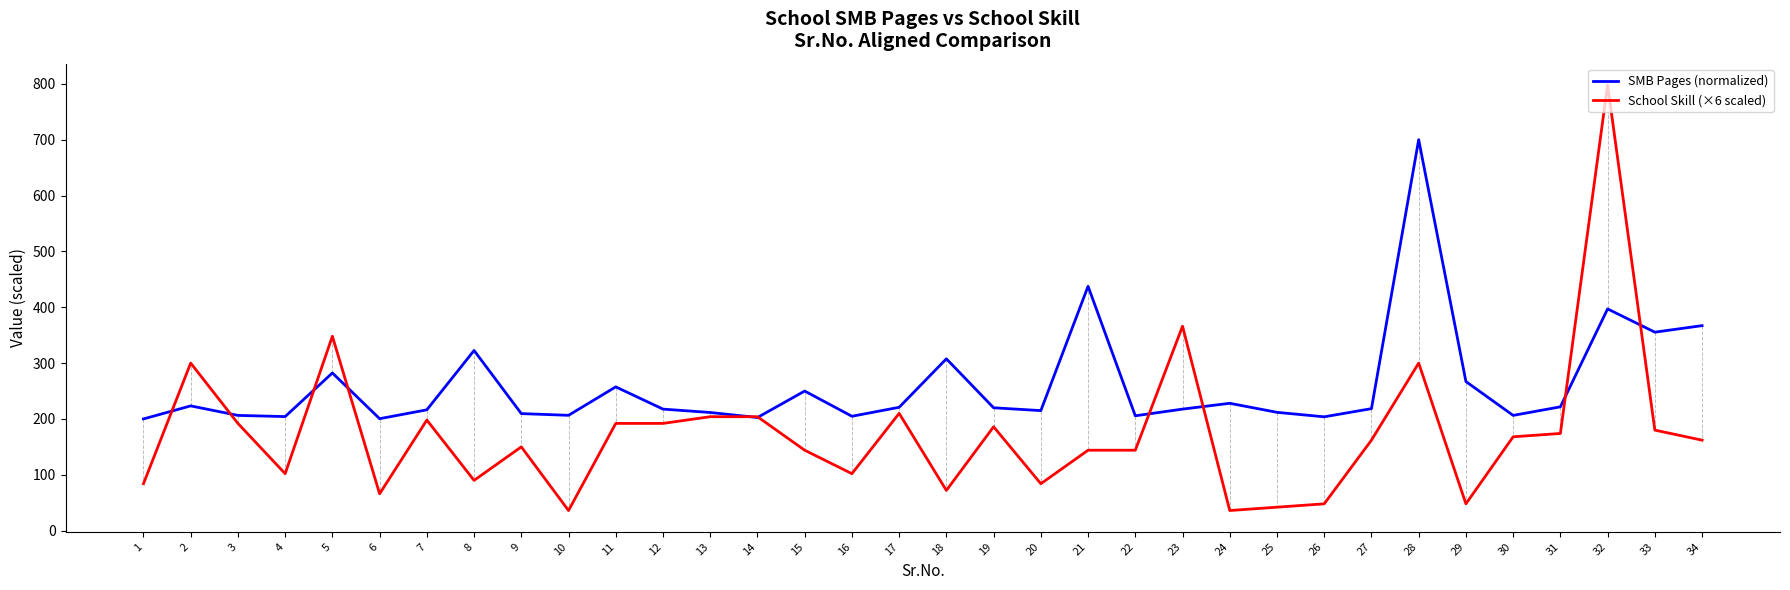

Rank the series at 19 from highest to lowest value.

SMB Pages (normalized), School Skill (×6 scaled)